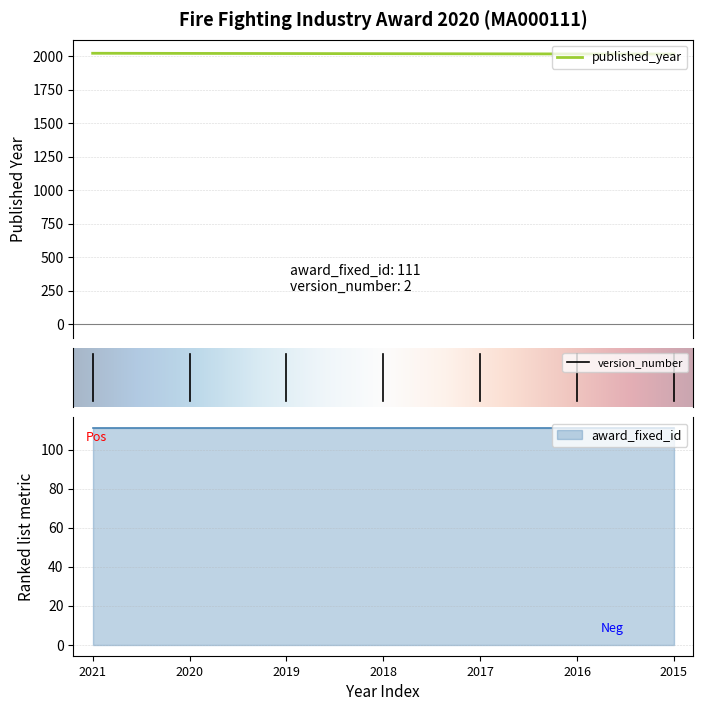

The award_fixed_id series shows 111 at 2021. True or false?

True